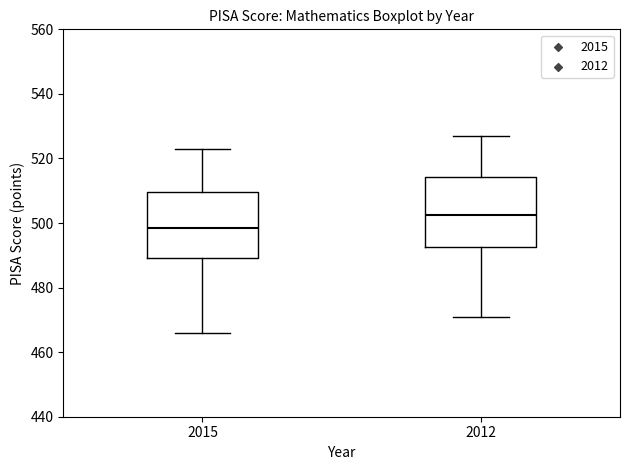

Reading left to right, read every box against the y-axis: the position of its median line, the range the box covers, and the ends of its whiskers. The values are not printed on the chart, so give them approximately, as read against the axis.

2015: median 498, box 490 to 510, whiskers 466 to 524
2012: median 502, box 492 to 514, whiskers 472 to 528